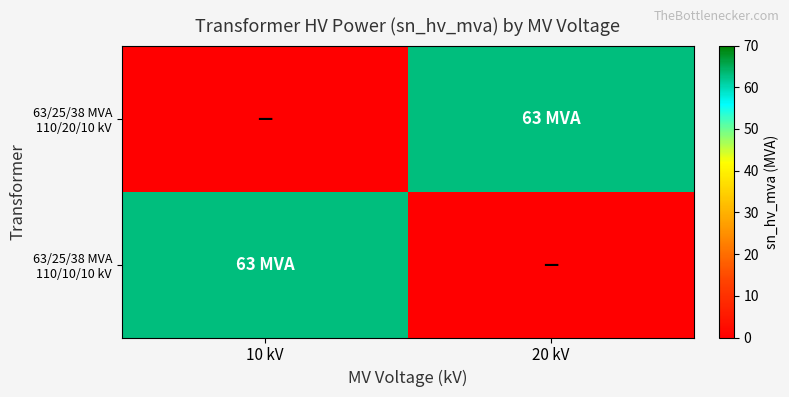

At which category does the chart reach its peak across all series?

20 kV